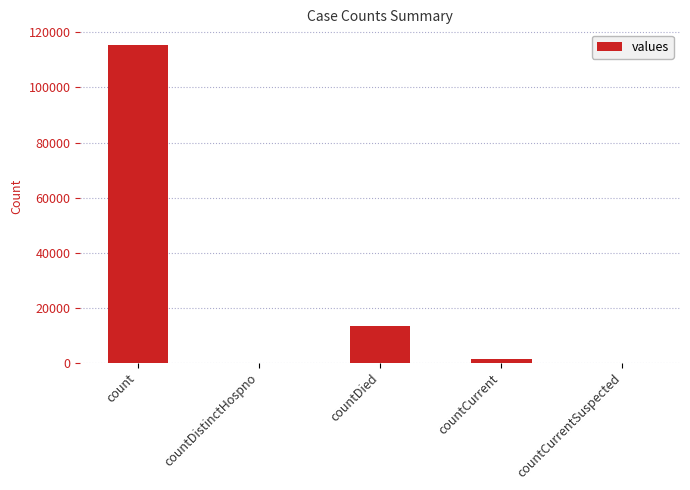

Count the number of categories in the chart.

5